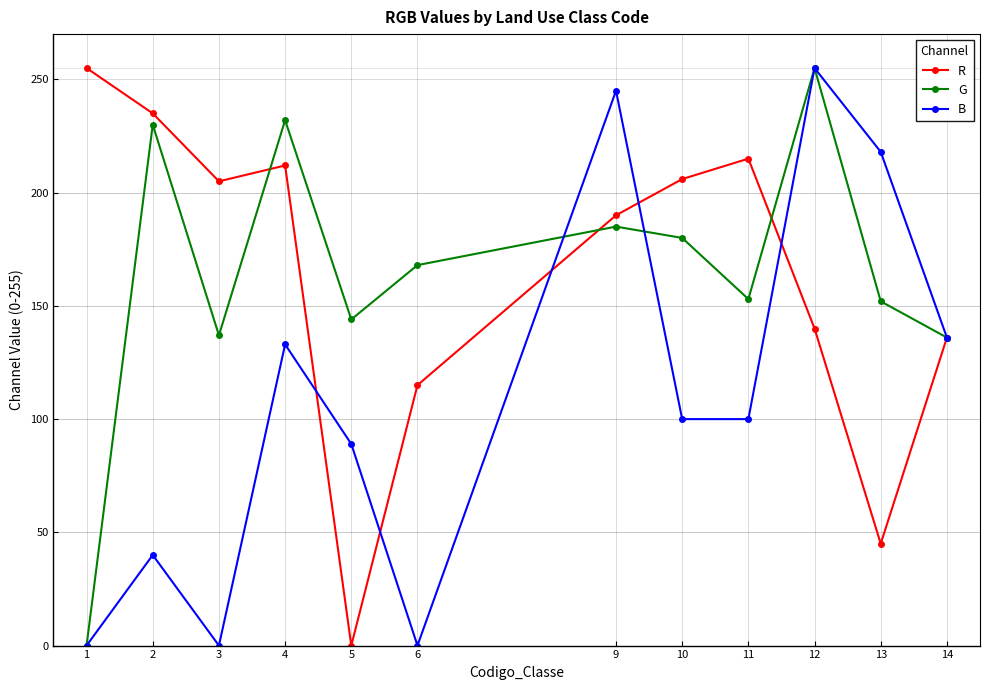

What is the difference between the G values at 10 and 4?

52